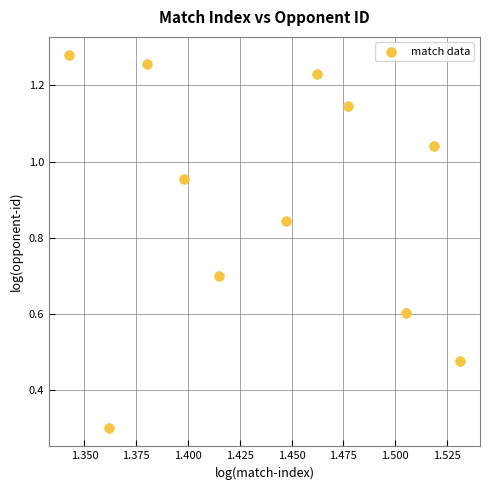

What Y value in the scatter plot is closest to 0?

0.3